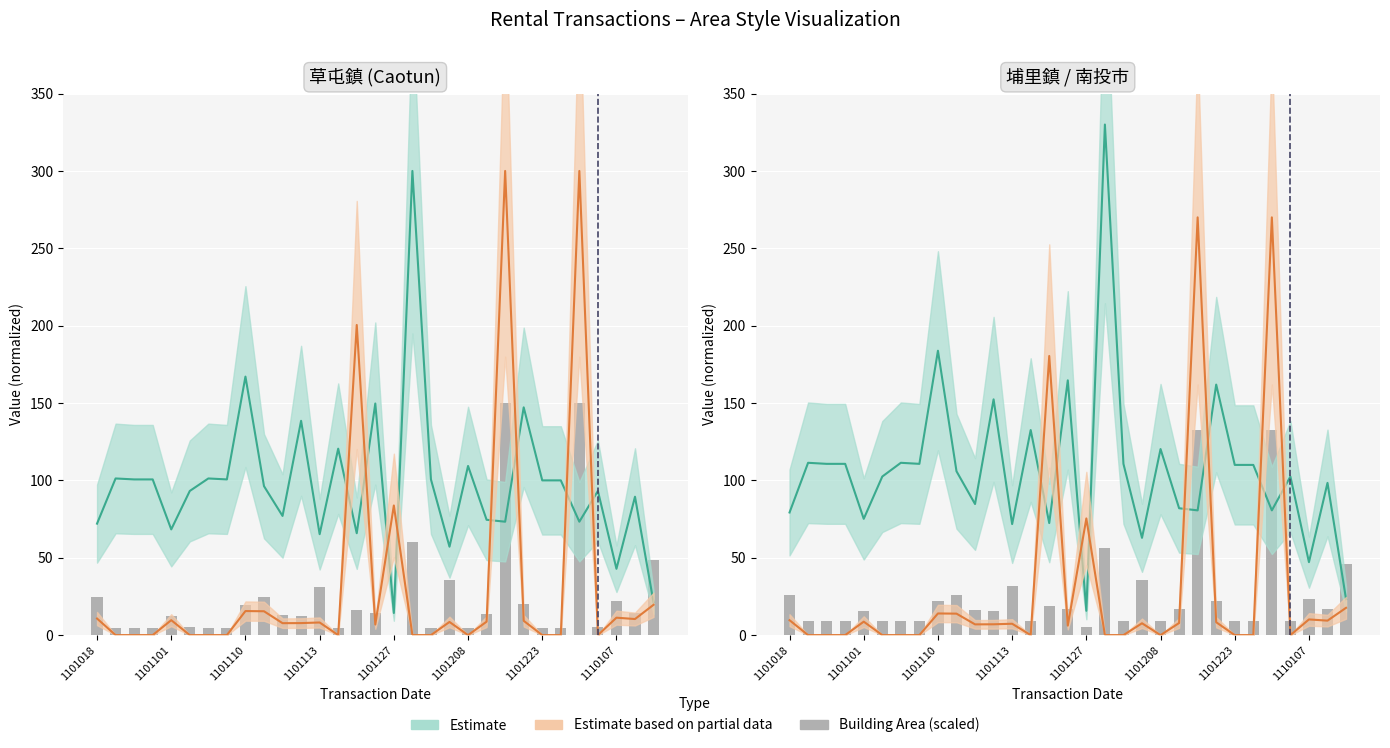

Reading right to left, list all the values displayed in this chart.

Estimate (line): 23.2	98.4	47.1	102.5	80.6	110.0	110.0	161.9	80.6	82.0	120.2	62.9	110.7	330.0	15.7	164.7	72.4	132.5	71.7	152.4	84.7	105.9	183.8	110.7	111.4	102.5	75.2	110.7	110.7	111.4	79.3
Partial Estimate (line): 17.6	9.3	10.1	0.0	270.0	0.0	0.0	8.3	270.0	7.8	0.0	7.6	0.0	0.0	75.4	6.1	180.4	0.0	7.3	7.0	6.9	13.9	14.0	0.0	0.0	0.0	8.7	0.0	0.0	0.0	9.6
building_area_bars: 46.1	16.9	23.5	9.4	132.5	9.1	9.1	22.1	132.5	16.6	9.0	35.3	9.0	56.0	5.0	17.0	18.6	9.0	31.6	15.6	16.3	25.7	21.7	9.0	9.0	9.4	15.7	9.0	9.0	9.0	26.1